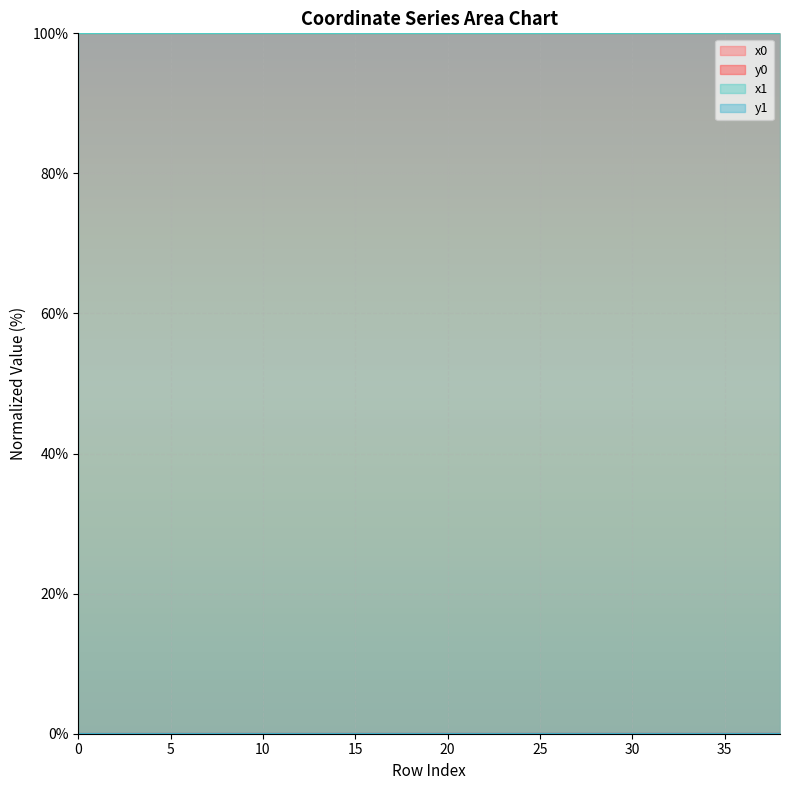

List the labels in order of x1 value, largest first.

4, 3, 5, 6, 8, 30, 7, 28, 26, 9, 10, 12, 2, 25, 27, 1, 11, 13, 29, 31, 18, 21, 0, 14, 15, 16, 17, 20, 32, 35, 19, 23, 36, 37, 24, 38, 22, 33, 34